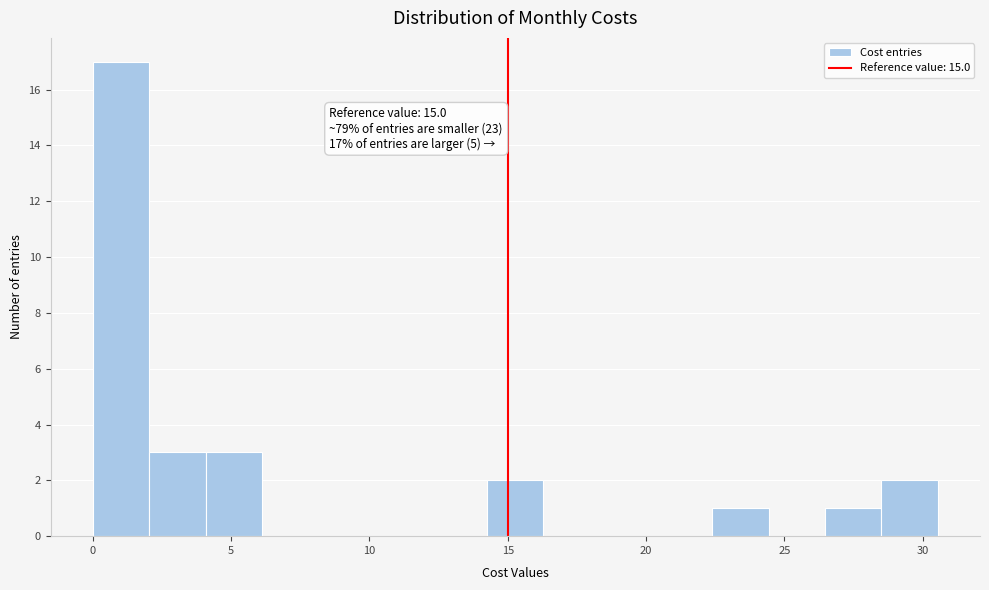

Over which range of the x-axis is the bar tallest?

0.0 to 2.0